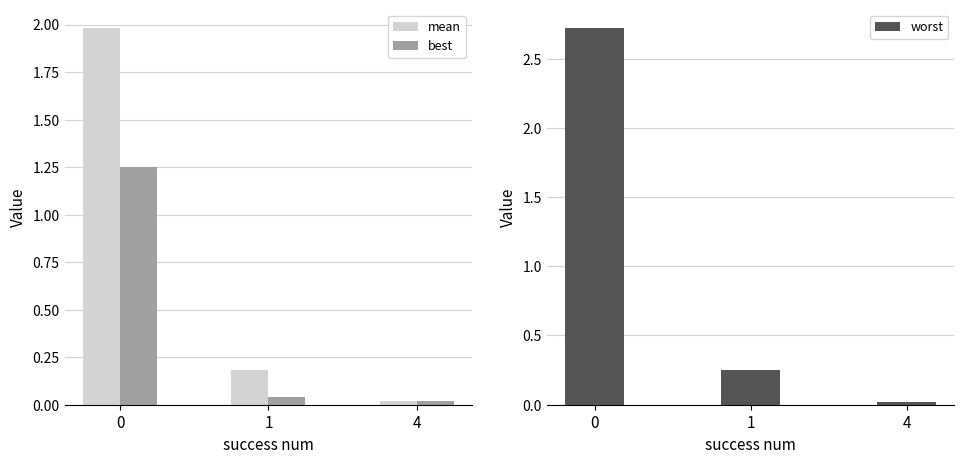

What is the greatest value displayed?

2.7